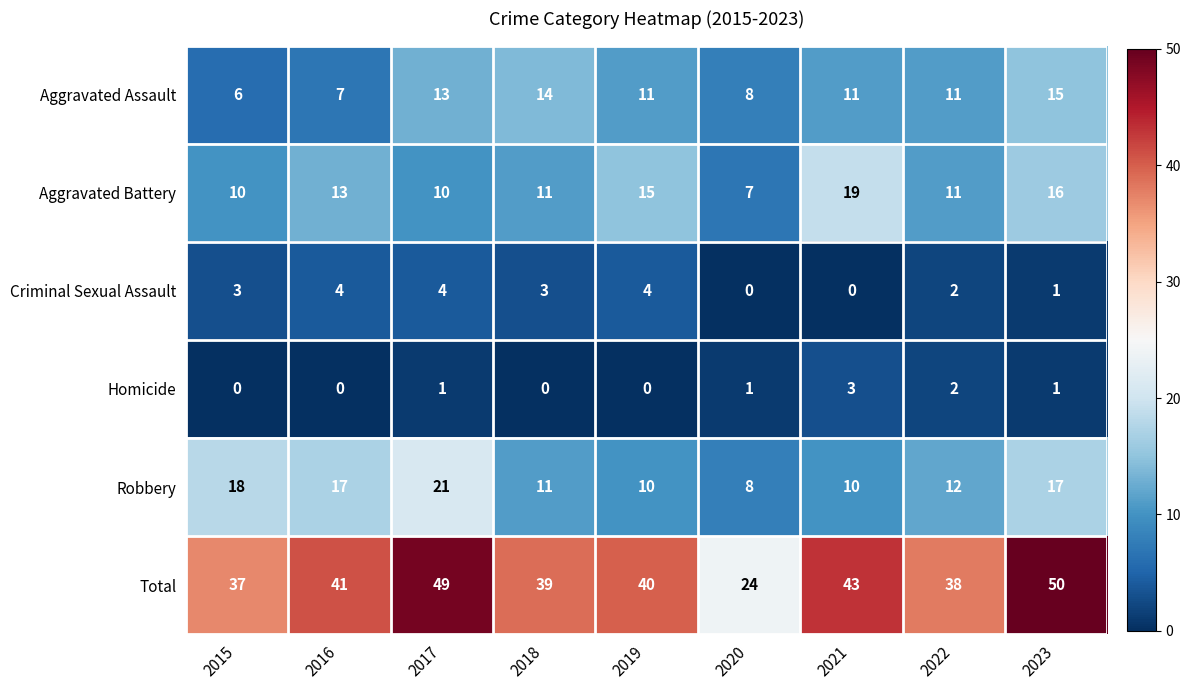

What is the sum of all Robbery values?

124